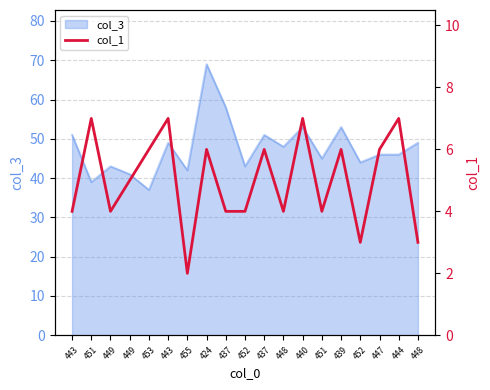

What is the difference between the values at 455 and 443?

5